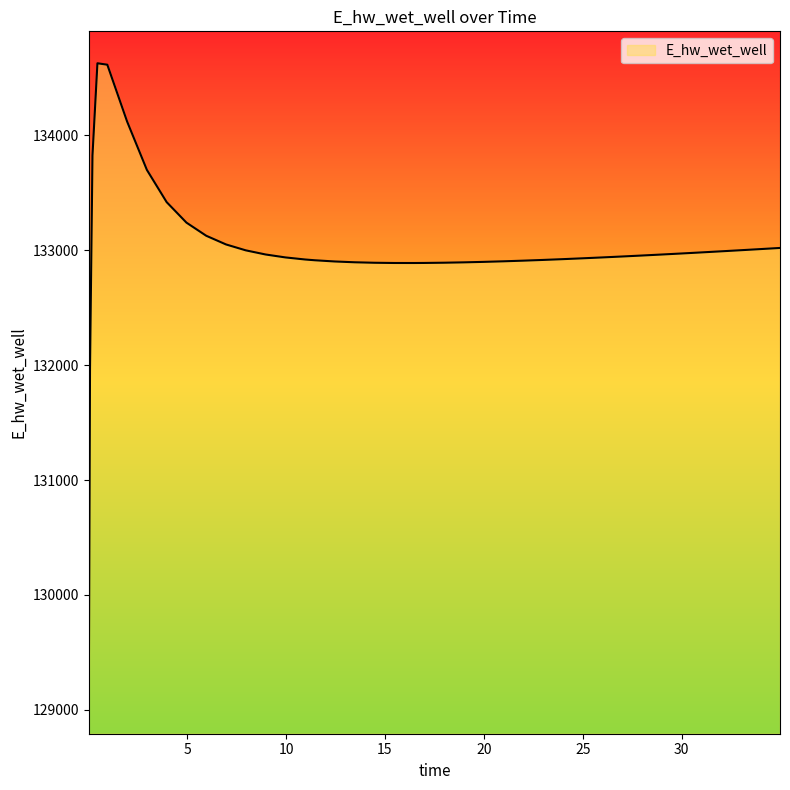

What is the difference between the maximum and minimum values?

5557.7